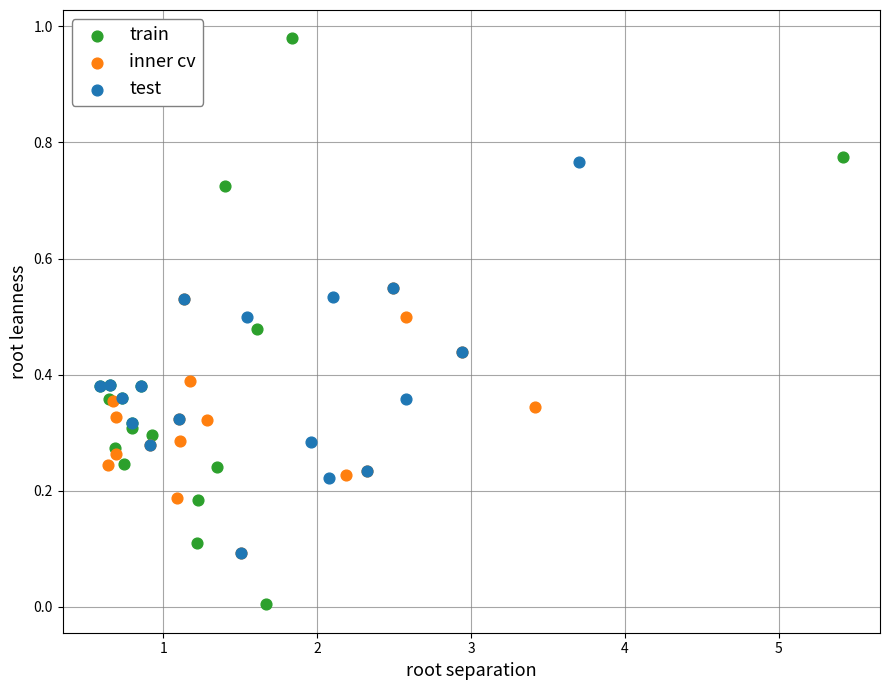

What are all the series names shown in the legend?

train, inner cv, test